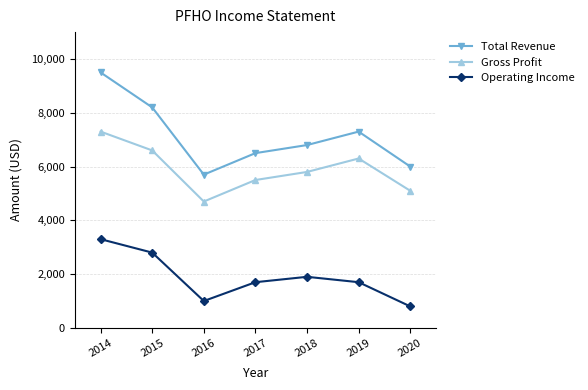

At which category is the sum across all series the highest?

2014